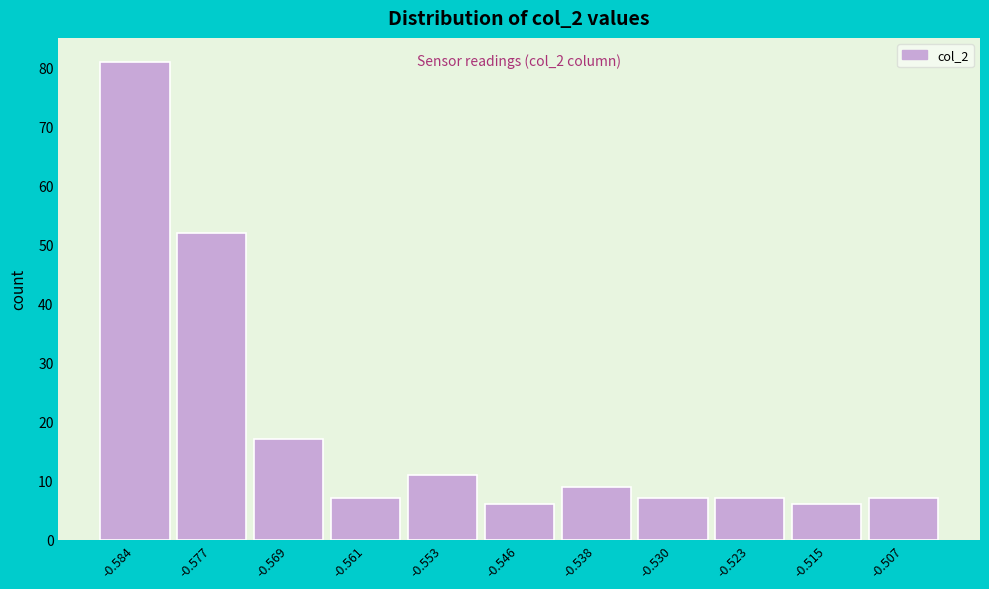

Reading left to right, extract all data points from this chart.

-0.584=81	-0.577=52	-0.569=17	-0.561=7	-0.553=11	-0.546=6	-0.538=9	-0.530=7	-0.523=7	-0.515=6	-0.507=7